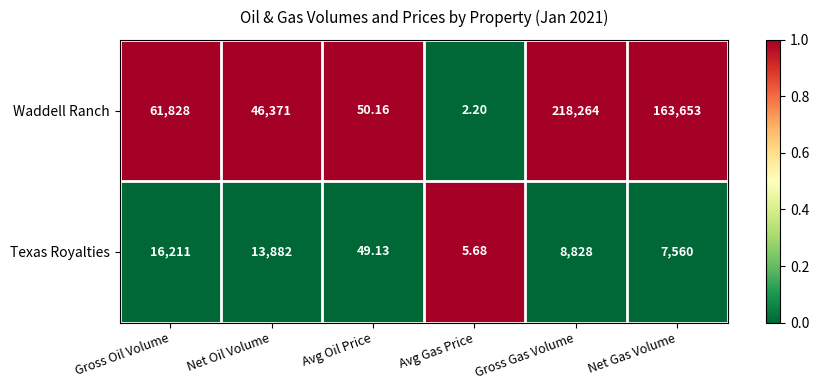

How many data points in Texas Royalties are less than 8828?

3